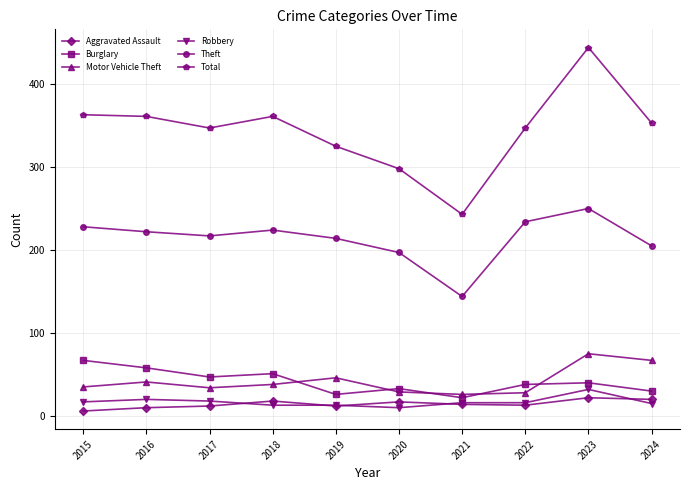

Which series has the largest total across all categories?

Total